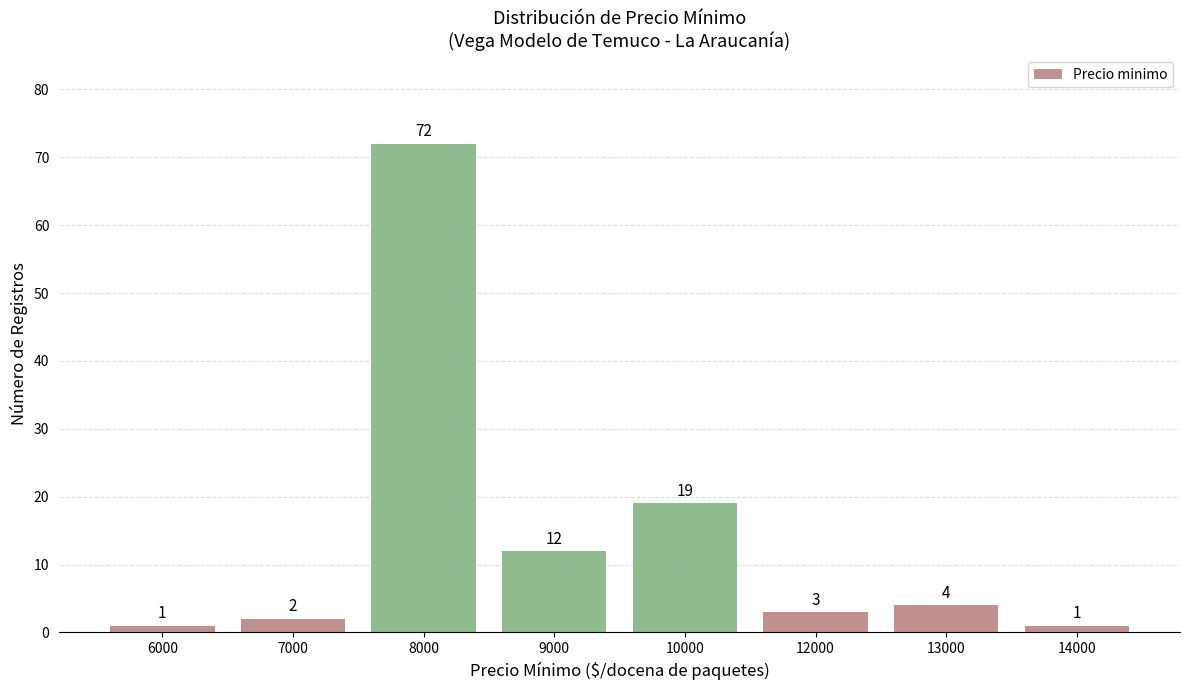

The value at 12000 is 3. True or false?

True